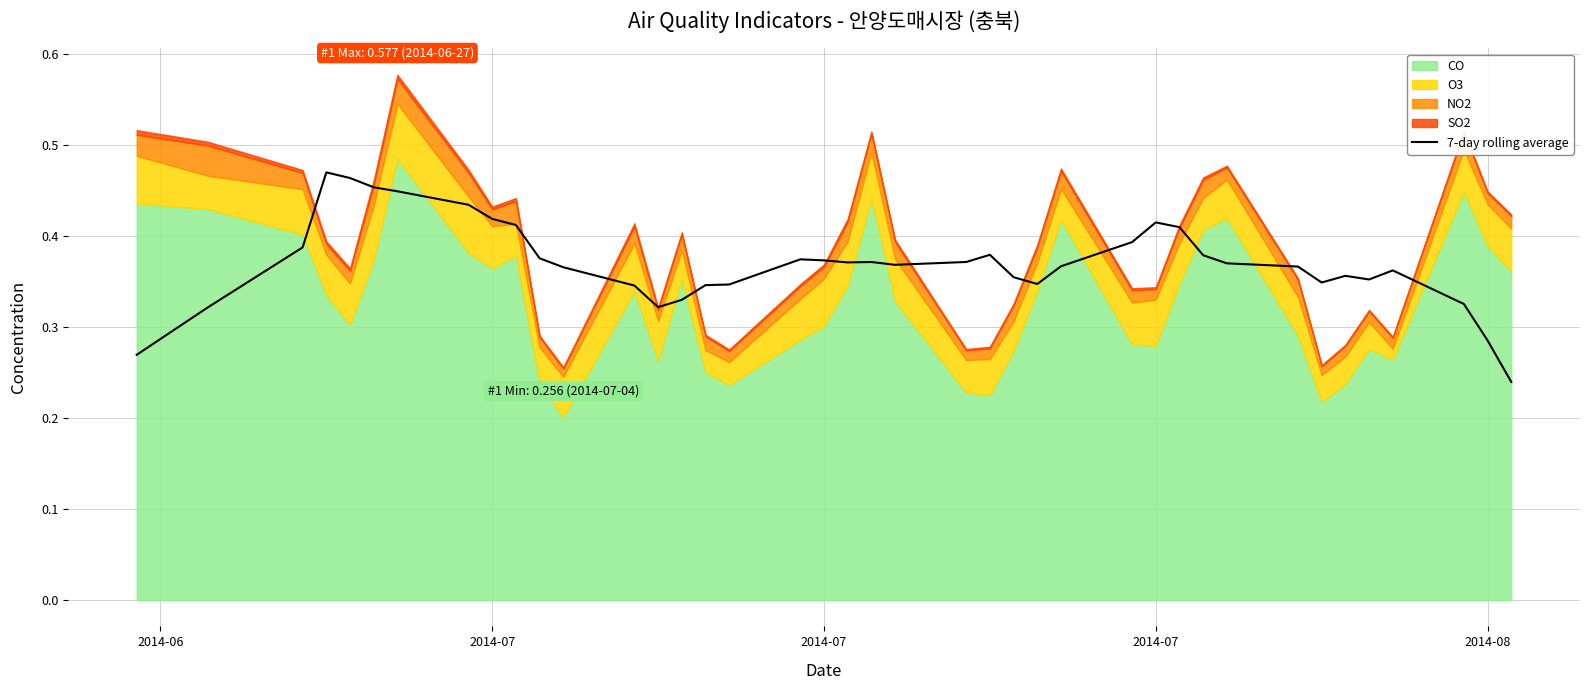

What is the value of the 22nd point from the left?

0.4